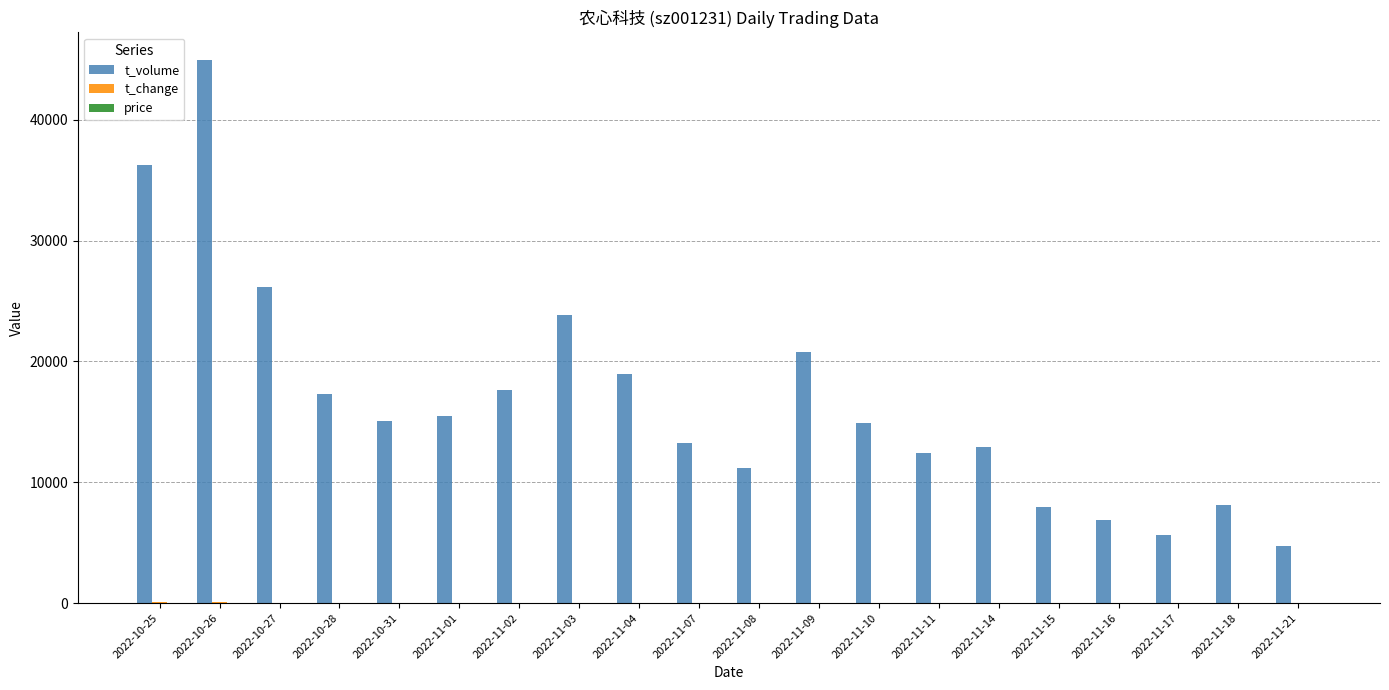

At which category is the sum across all series the highest?

2022-10-26